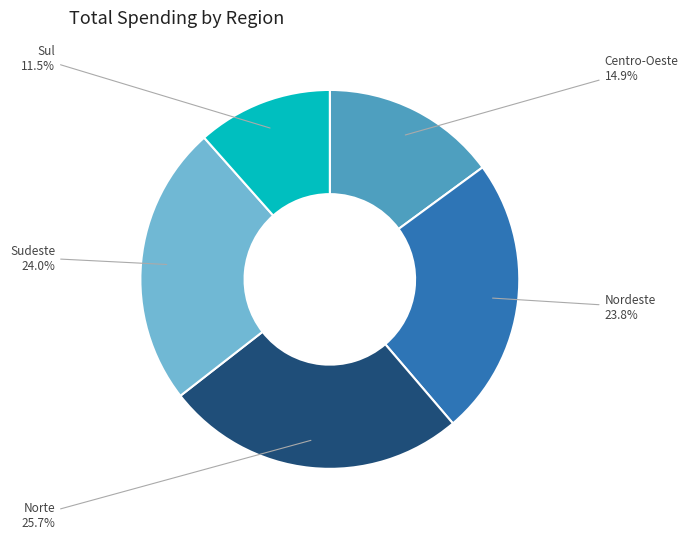

Which category has the biggest portion of the pie?

Norte